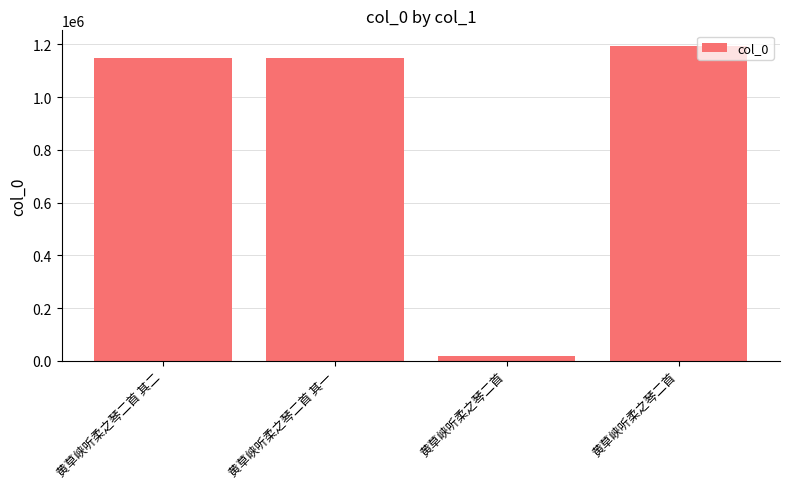

Reading left to right, what are all the values shown in this chart?

黄草峡听柔之琴二首 其二=1149189	黄草峡听柔之琴二首 其一=1149188	黄草峡听柔之琴二首=17142	黄草峡听柔之琴二首=1193529